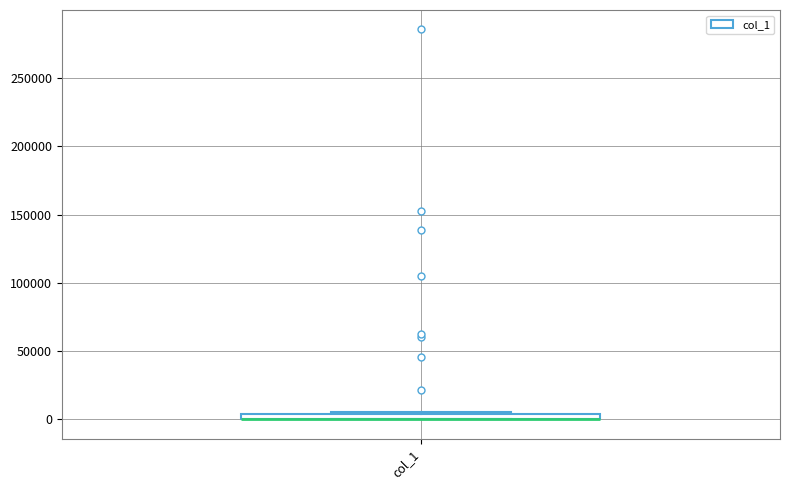

Where is the lower edge of the box for col_1 on the y-axis? The values are not printed on the chart, so give them approximately, as read against the axis.

0